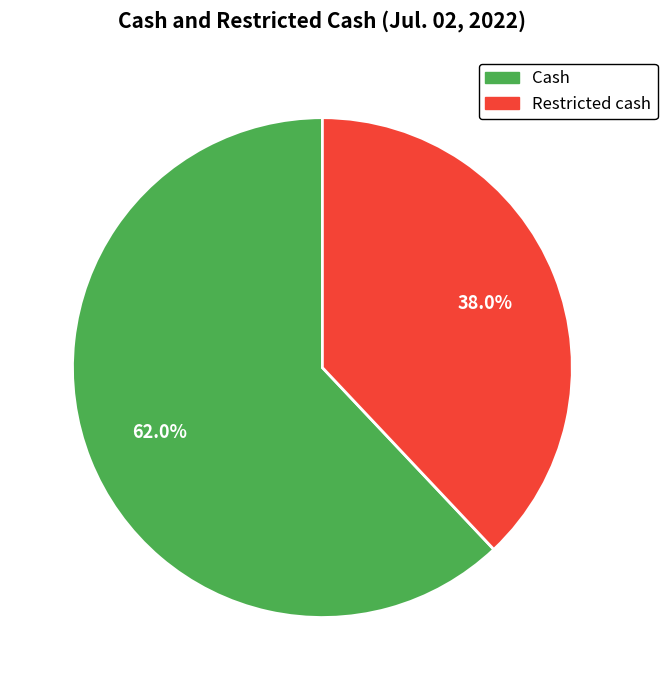

The Restricted cash slice represents 38% of the pie. True or false?

True